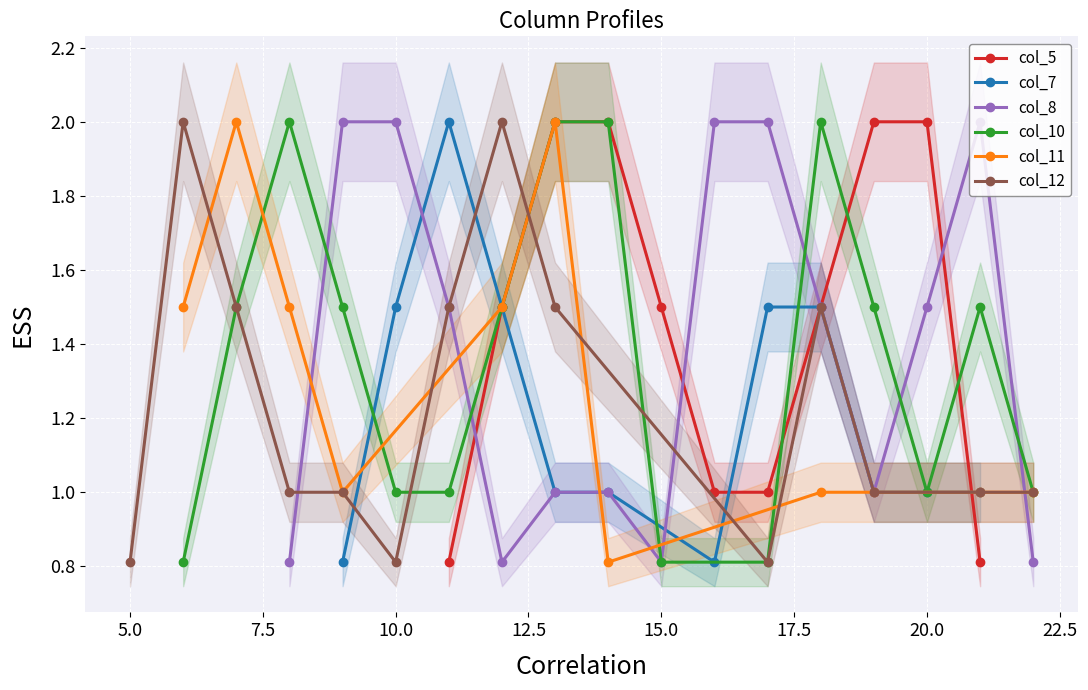

What is the difference between the highest and lowest values at 13?

1.0